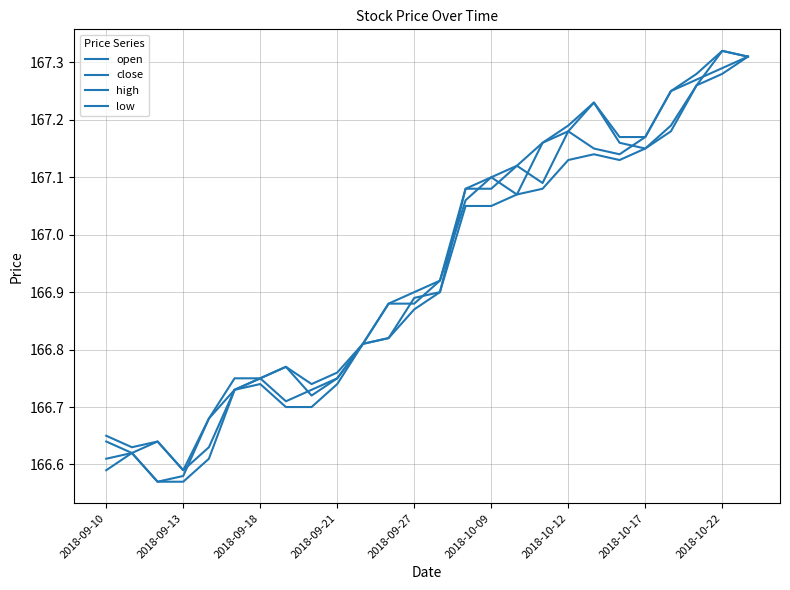

Rank the categories by low value from highest to lowest.

25, 24, 23, 22, 21, 19, 18, 20, 17, 16, 14, 15, 13, 12, 11, 10, 2018-10-12, 9, 2018-10-09, 2018-10-17, 2018-10-22, 2018-09-13, 2018-09-27, 2018-09-10, 2018-09-18, 2018-09-21